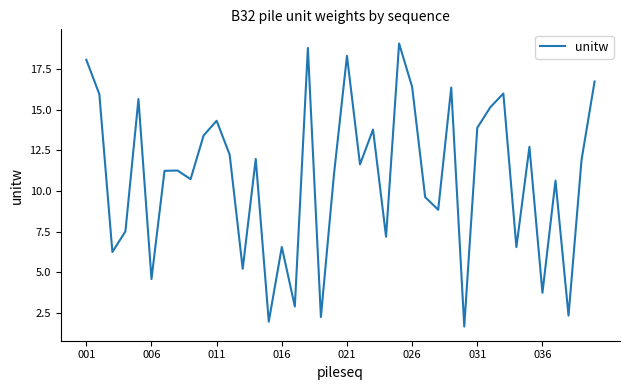

What is the smallest value displayed?

1.7